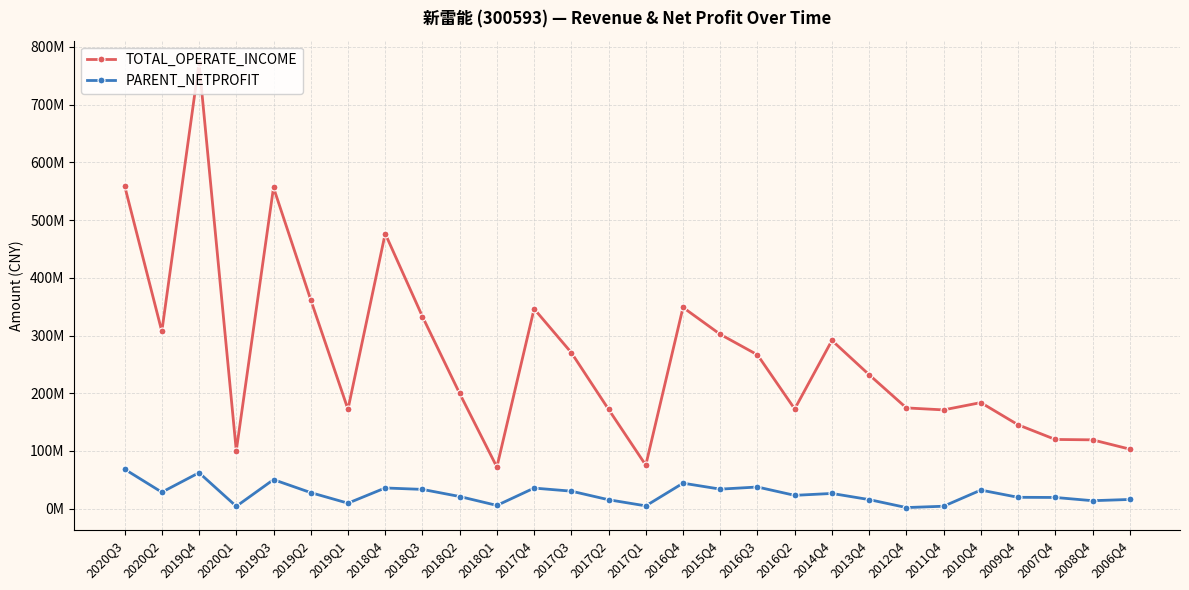

Reading left to right, extract all data points from this chart.

TOTAL_OPERATE_INCOME: 559609639.3	307117571.2	772346082.9	100400809.7	556507622.3	361922787.3	172062889.3	476568903.9	332918338.1	199588509.5	72037610.3	346228401.7	270333265.5	172054870.9	75297477.8	348647283.3	302028333.0	266508180.4	172687481.1	291471923.6	232002219.0	174532610.8	171073679.8	183752200.4	145249178.7	119844406.3	119193341.3	103101570.3
PARENT_NETPROFIT: 68371547.9	28439141.4	62233802.8	3976173.4	50253592.7	27741200.9	9418938.1	35795269.6	33314746.7	20988247.1	5547226.9	35602081.7	30271048.9	15394185.7	4768208.3	44096678.7	33767006.9	37454694.7	23005200.2	26295702.5	15634152.4	1831088.8	4145186.6	32117190.5	19605959.1	19344725.6	13727789.5	15878590.6